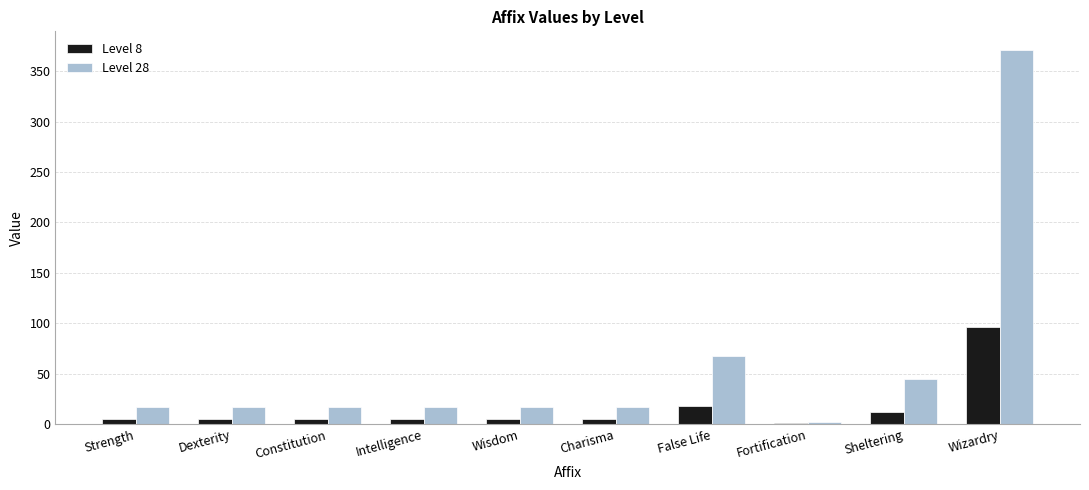

Which category has the highest value in the Level 28 series?

Wizardry